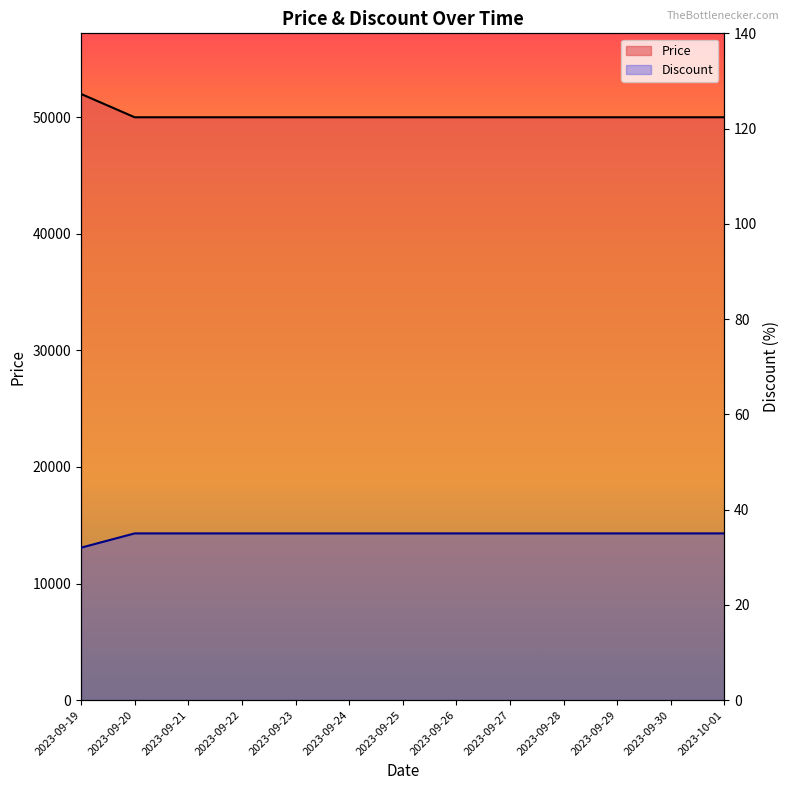

What is the average value of the Discount series?

35